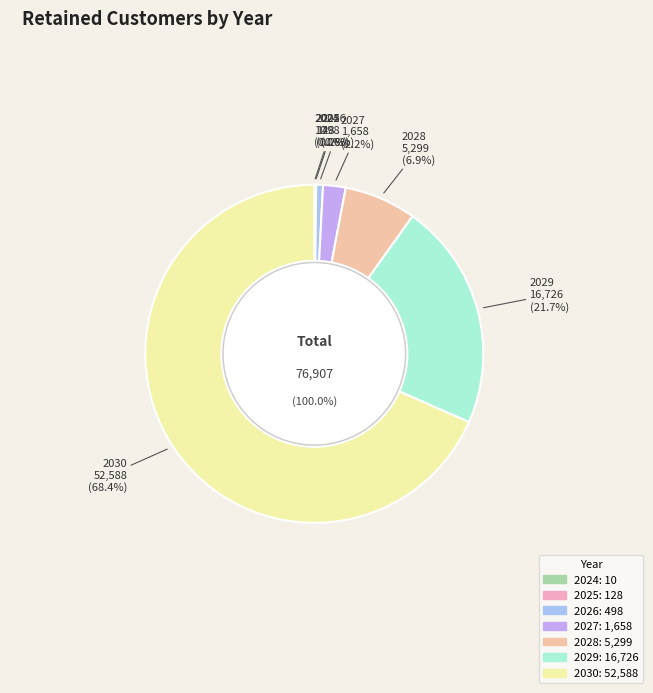

Combined, do 2030 and 2024 account for over 50%?

Yes